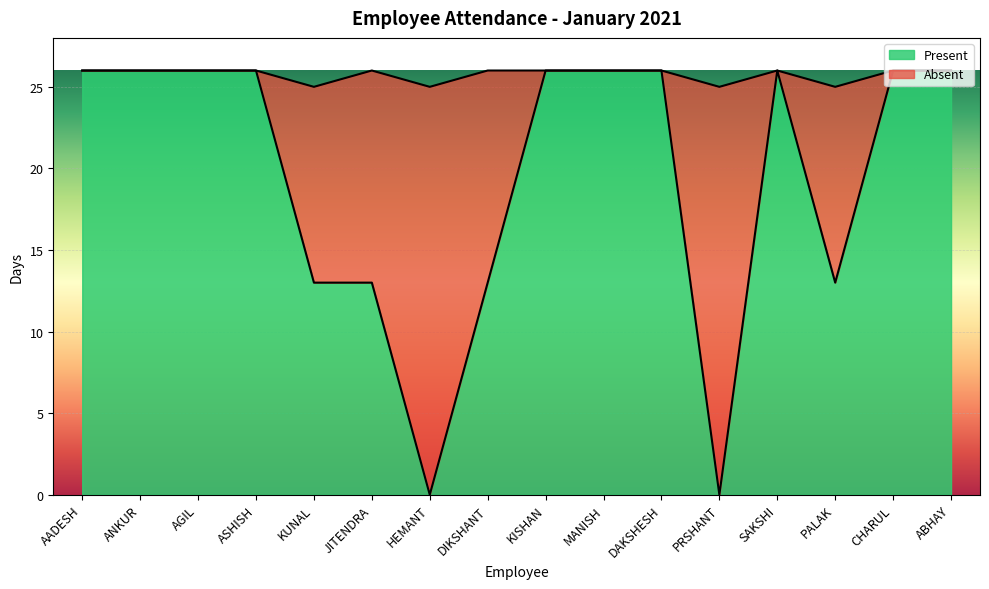

What is the label of the 2nd point from the left?

ANKUR